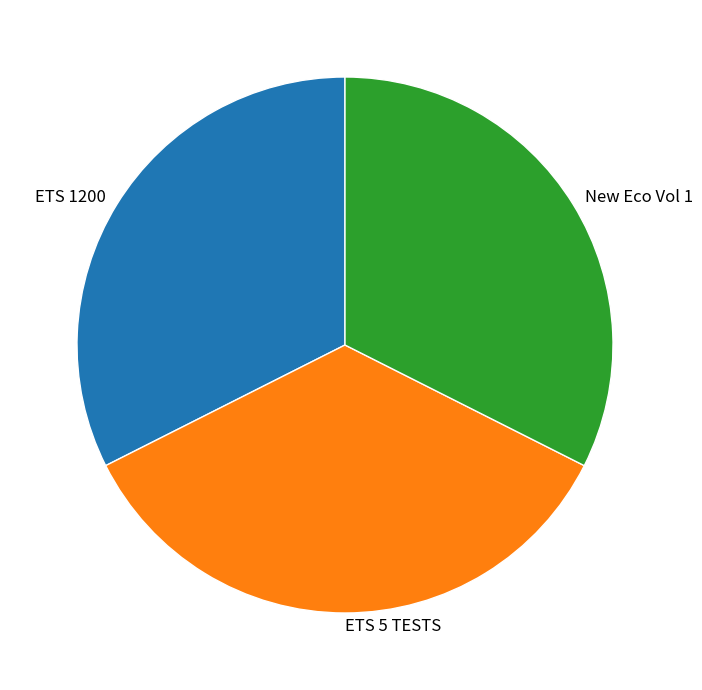

Is the sum of ETS 5 TESTS and ETS 1200 greater than half?

Yes